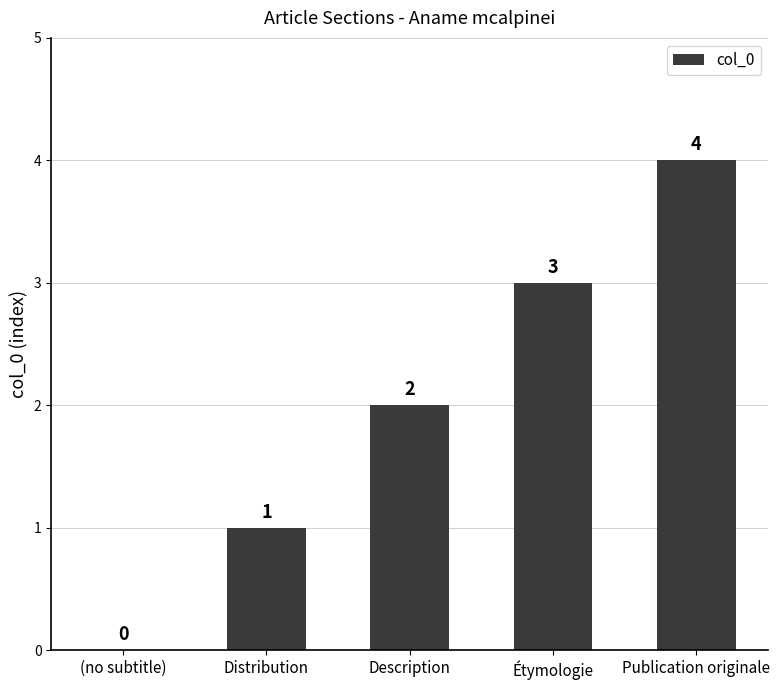

How many categories are shown in the chart?

5